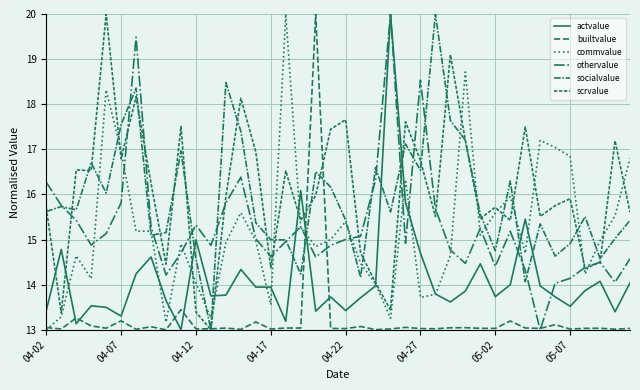

Does the chart display data point markers on the line(s)?

No